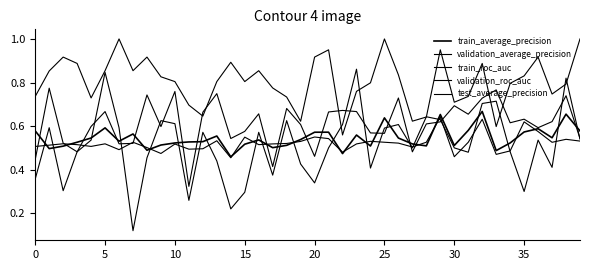

How many intersections are there between train_roc_auc and validation_average_precision?

15